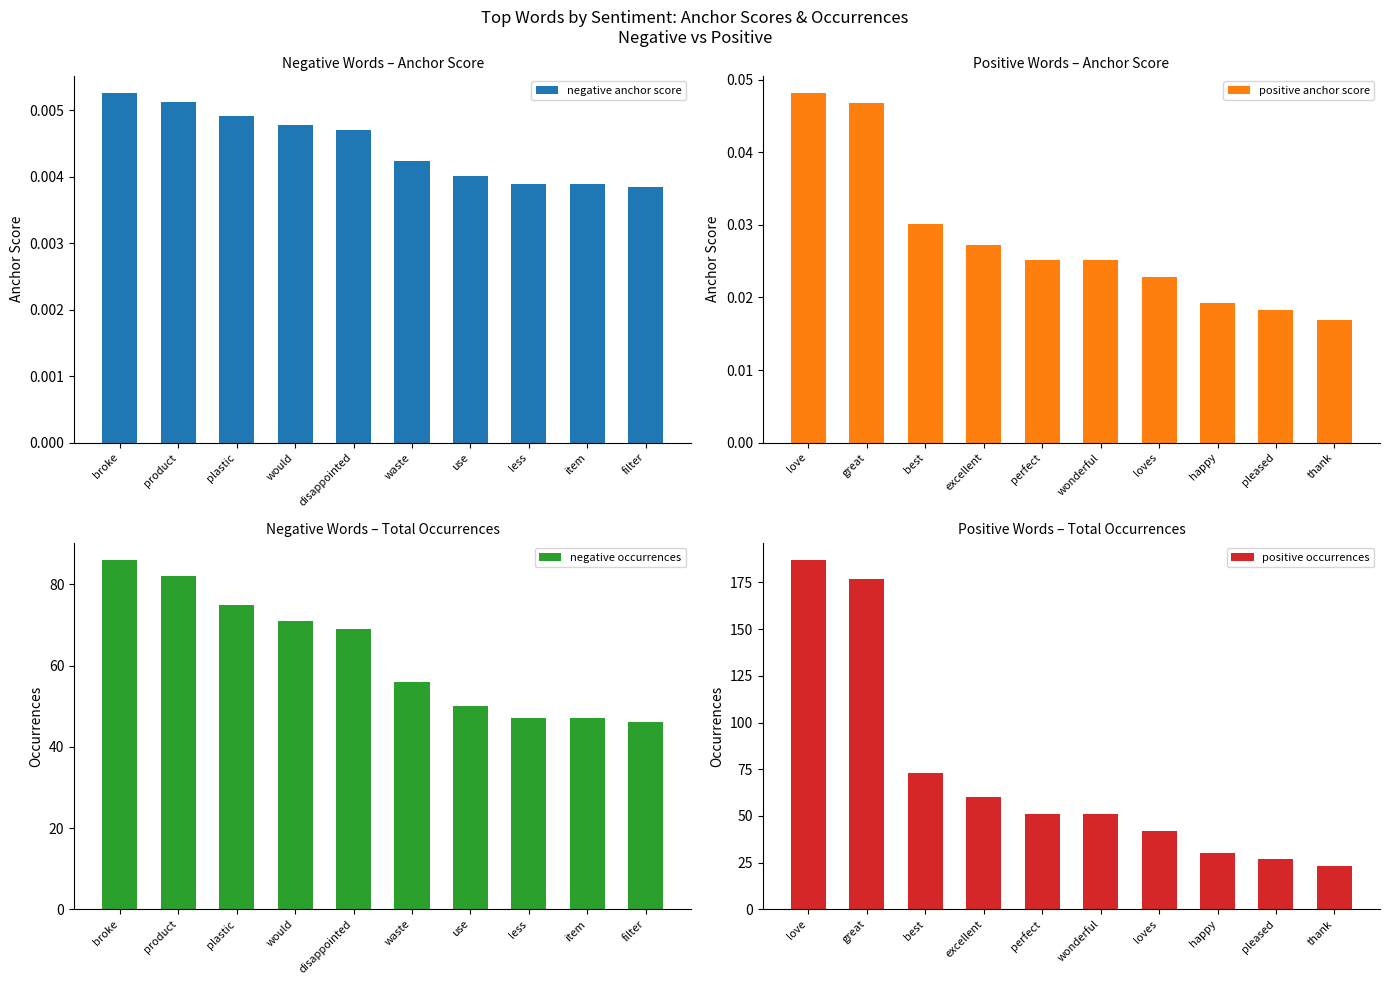

What is the minimum value for negative occurrences?

46